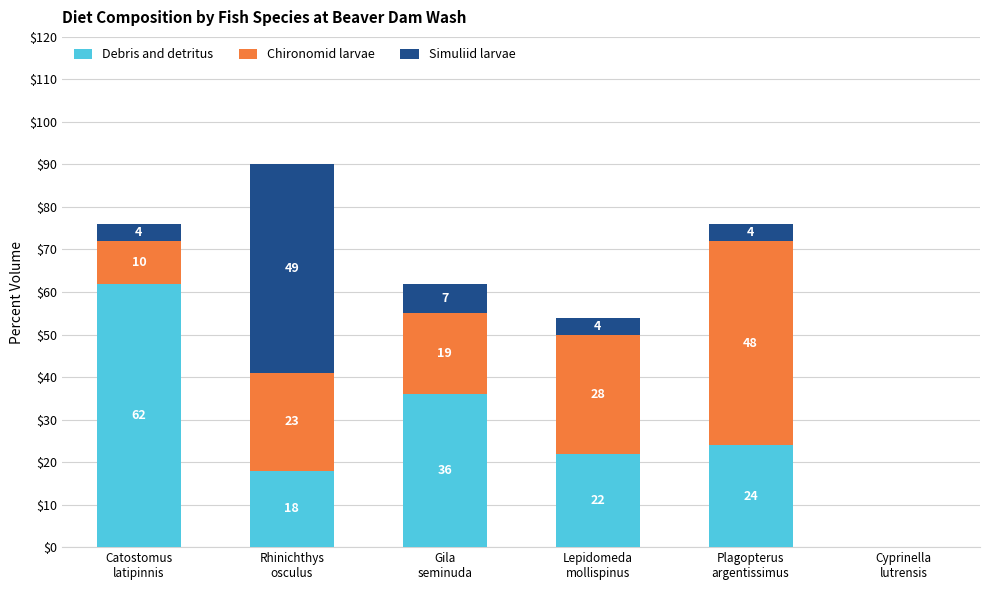

What is the maximum value for Debris and detritus?

62